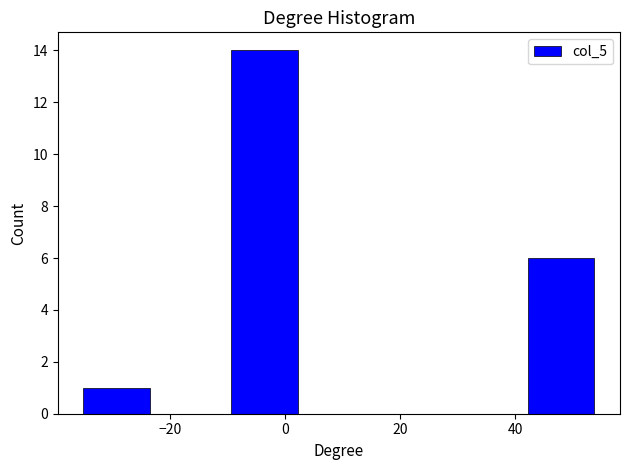

Reading left to right, list every bar in this chart as the range it spans on the x-axis followed by its height. Neither the bar edges nor the heights are printed on the chart, so give them approximately, as read against the axes.

-34 to -22: 1
-22 to -10: 0
-10 to 4: 14
4 to 16: 0
16 to 30: 0
30 to 42: 0
42 to 56: 6